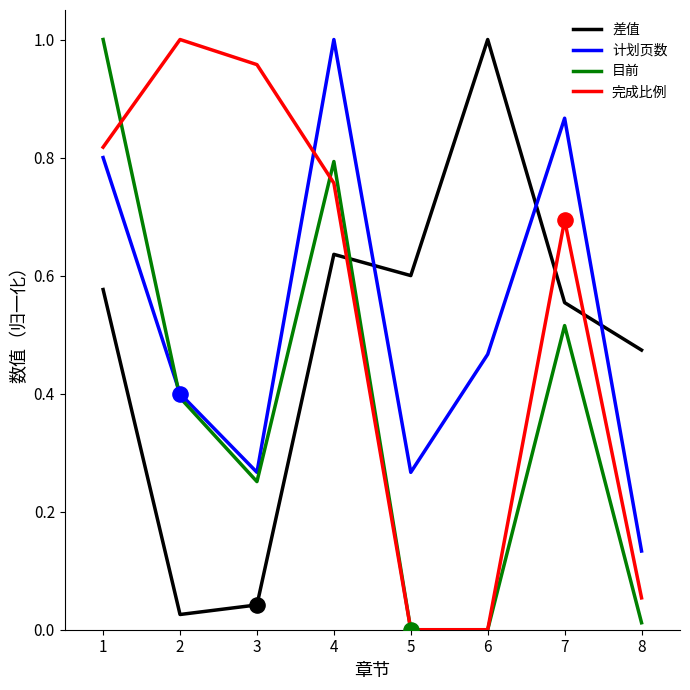

What is the spread (max minus min) of values at 4?

0.4